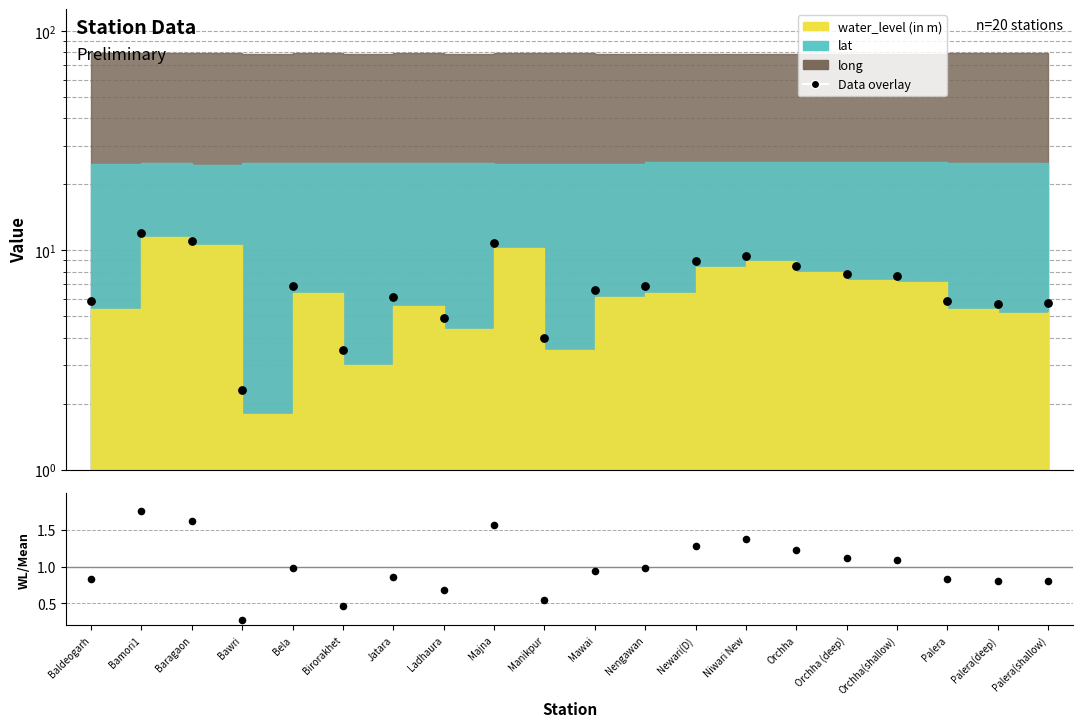

What is the change in value from Ladhaura to Palera?

+1.0